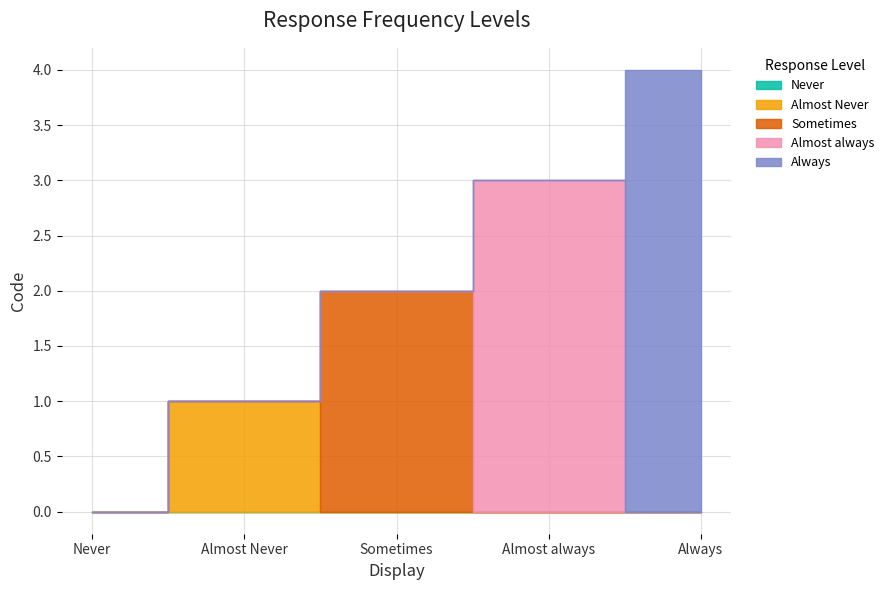

How many values are between 1 and 3?

3